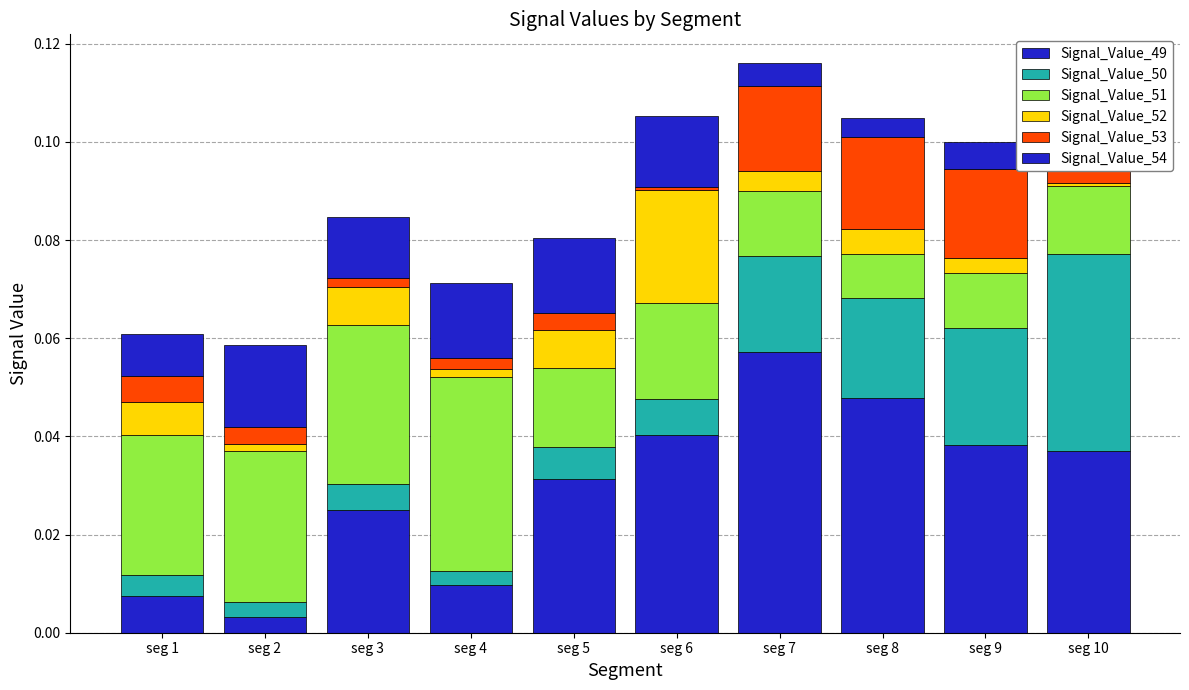

Which has a higher value, seg 2 or seg 6?

seg 6